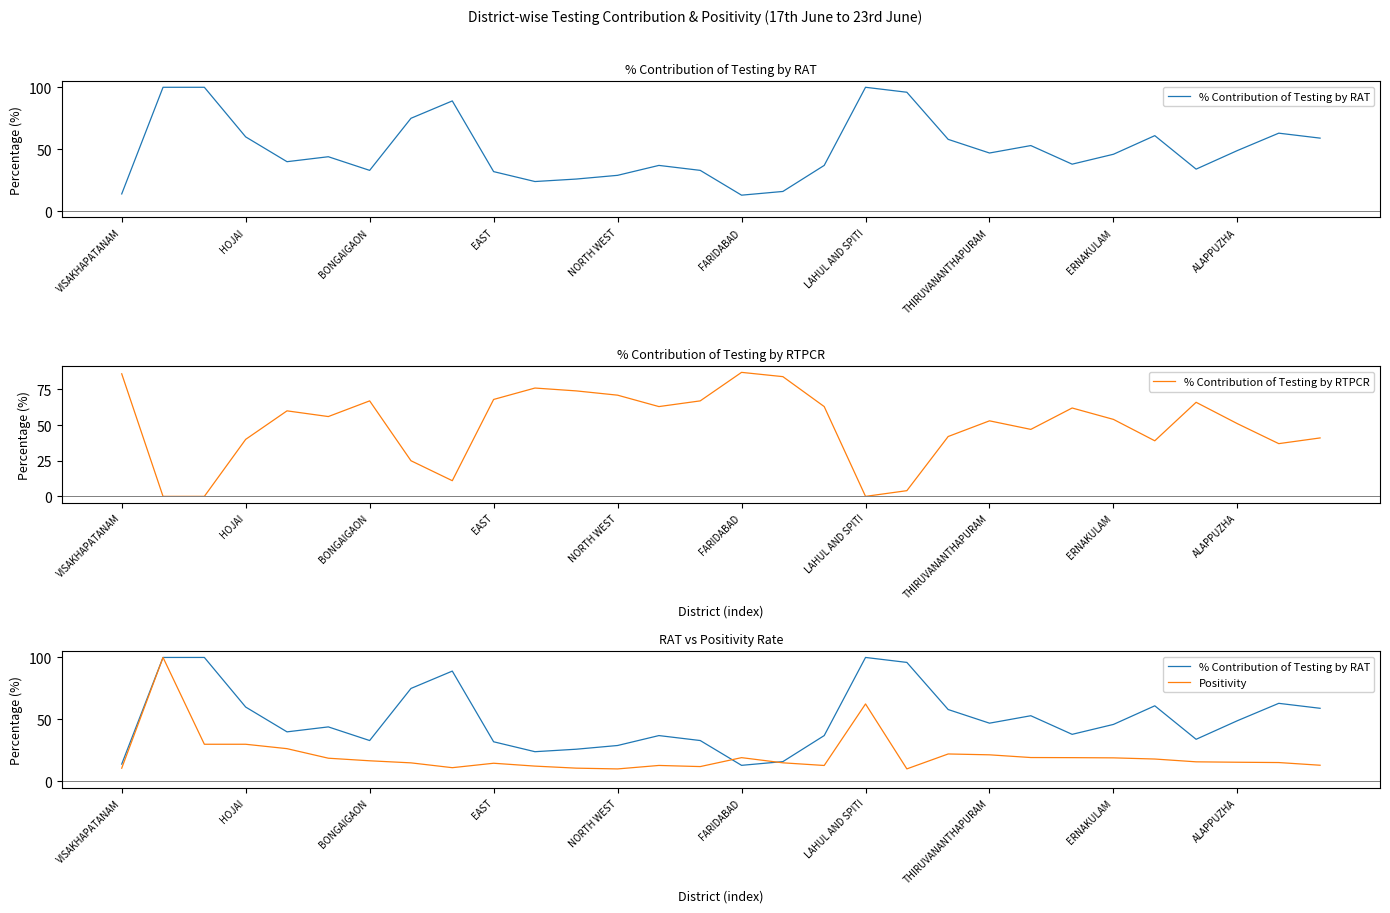

At 28, list the series in order from smallest to largest.

Positivity, % Contribution of Testing by RTPCR, % Contribution of Testing by RAT